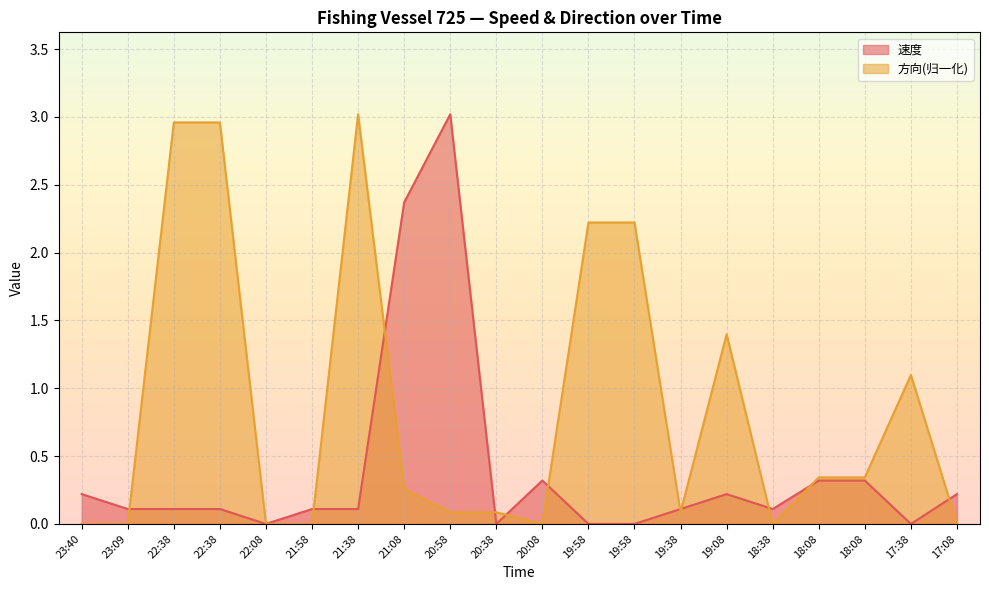

Reading left to right, extract all data points from this chart.

速度: 0.2	0.1	0.1	0.1	0.0	0.1	0.1	2.4	3.0	0.0	0.3	0.0	0.0	0.1	0.2	0.1	0.3	0.3	0.0	0.2
方向: 0.0	0.0	3.0	3.0	0.0	0.0	3.0	0.3	0.1	0.1	0.0	2.2	2.2	0.1	1.4	0.0	0.3	0.3	1.1	0.0